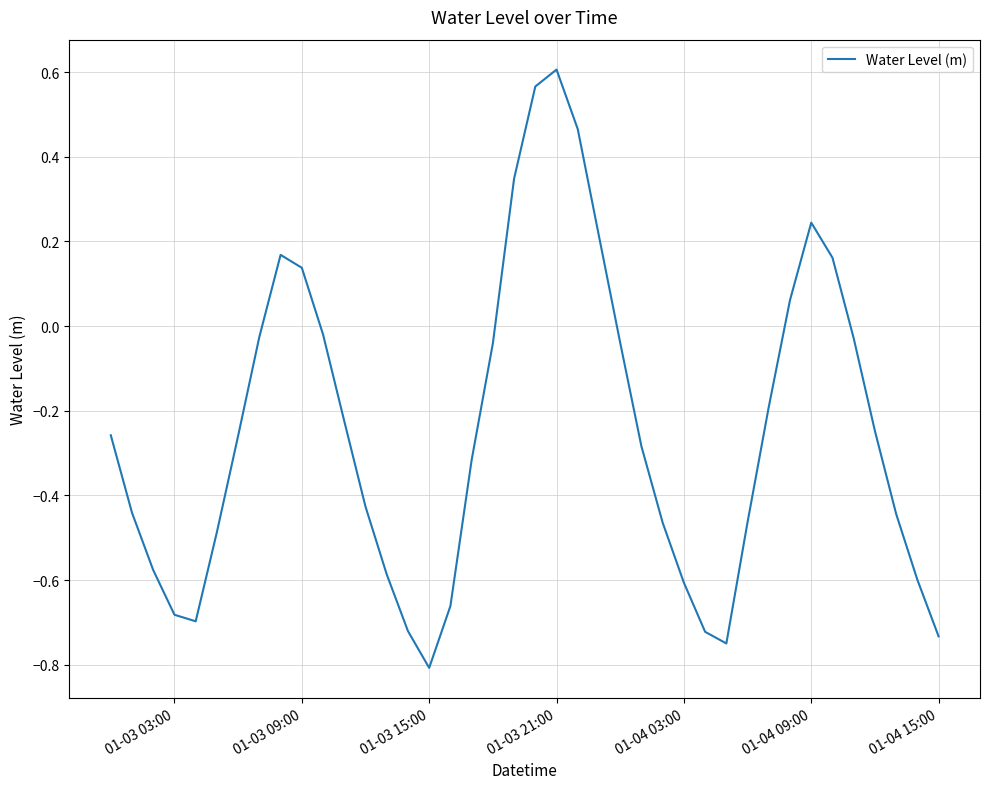

What is the difference between the maximum and minimum values?

1.4